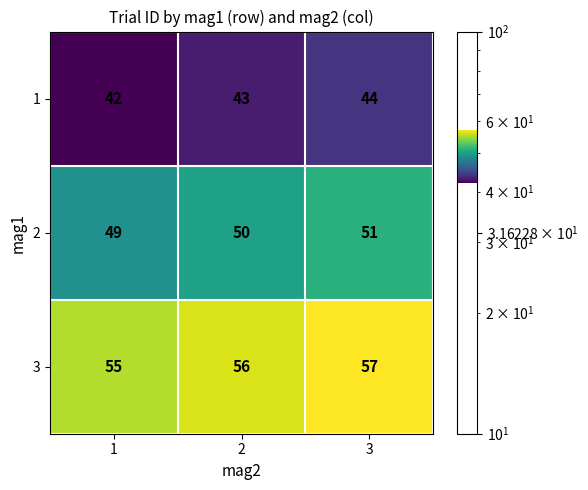

Is it true that 2 equals 50 at 2?

True